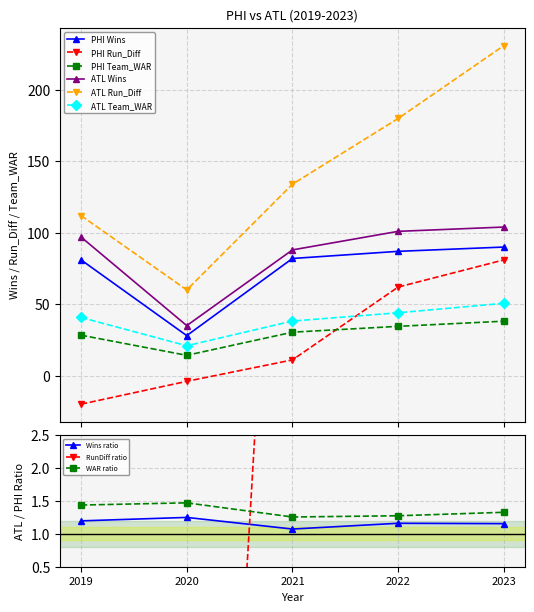

What is the minimum value shown in the chart?

-20.0